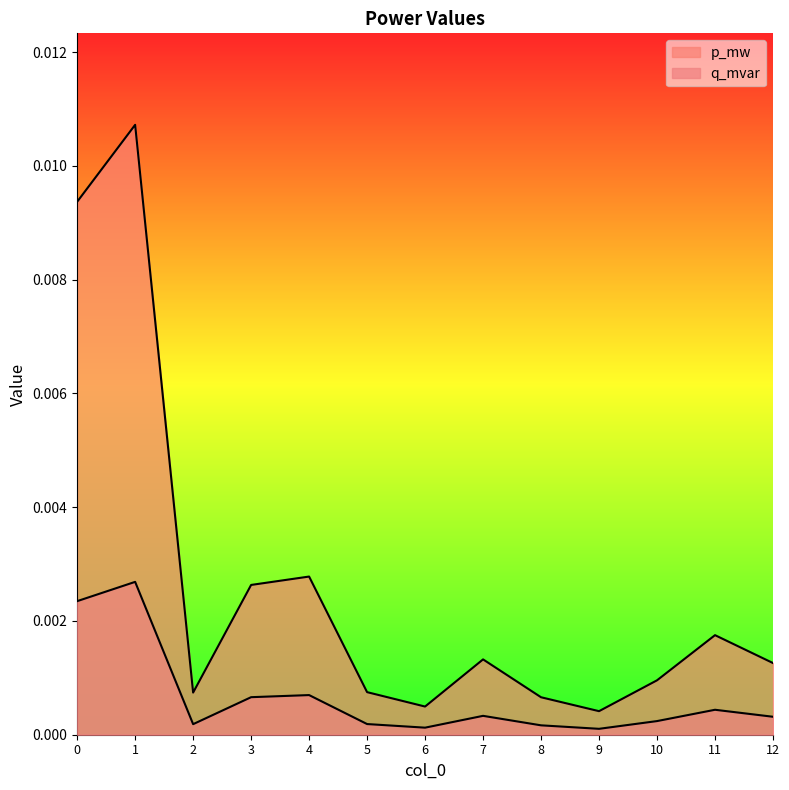

List the labels in order of q_mvar value, smallest first.

9, 6, 8, 2, 5, 10, 12, 7, 11, 3, 4, 0, 1